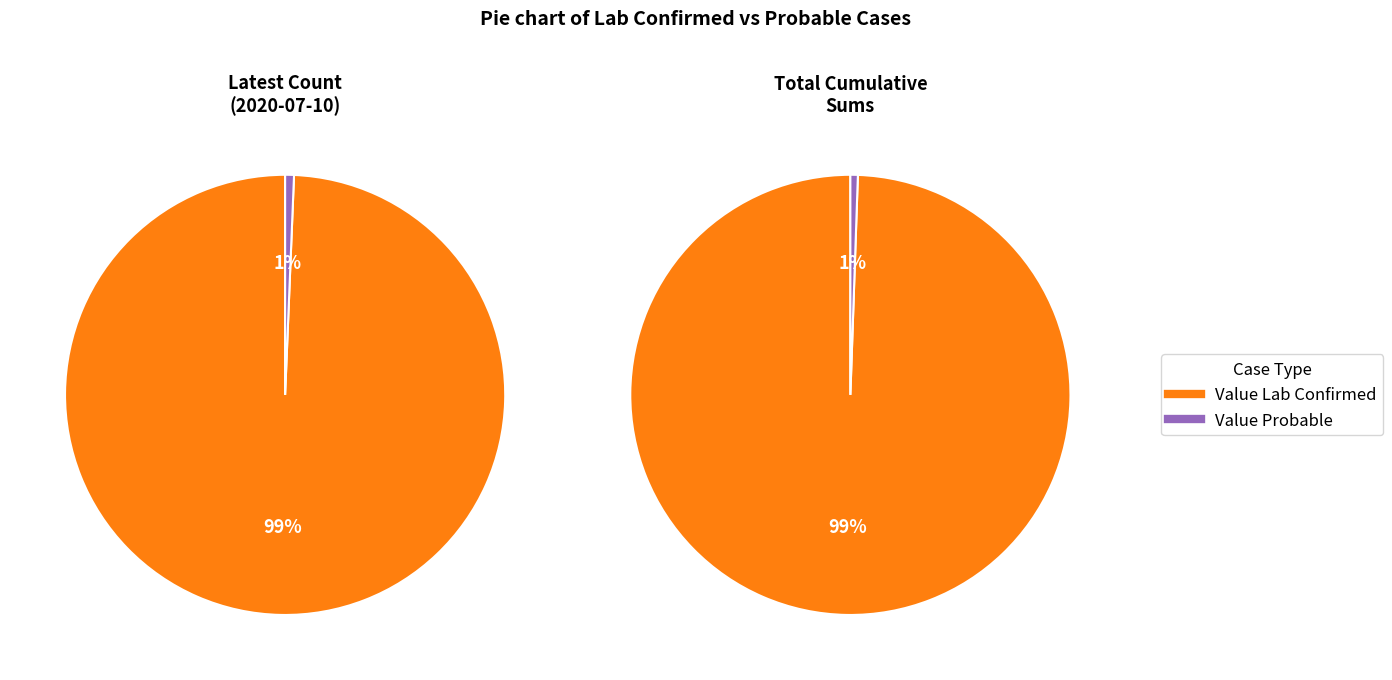

Which series has the widest spread of values?

Value Lab Confirmed